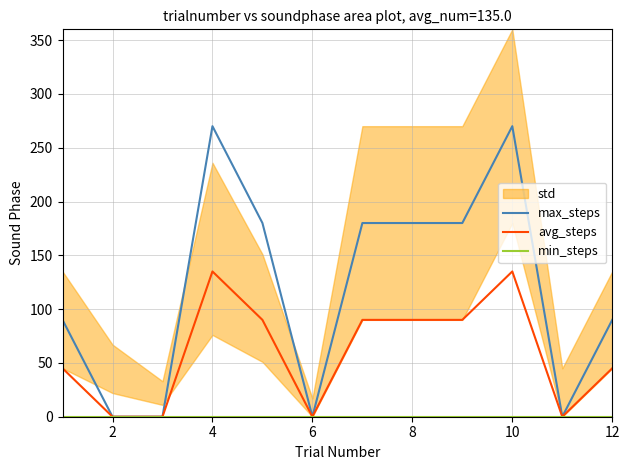

List the series in order of their peak value, lowest first.

min_steps, avg_steps, max_steps